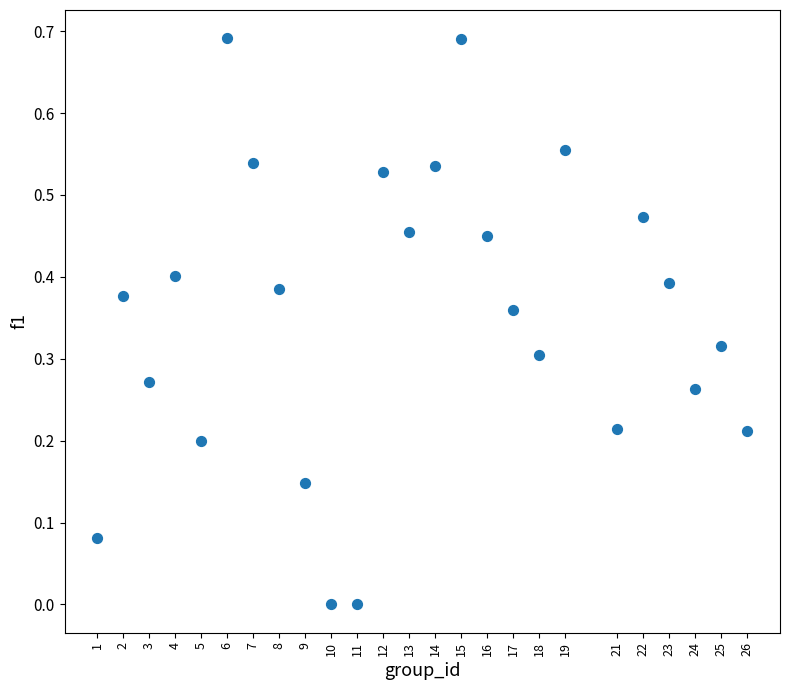

What is the range of X values (max minus min)?

25.0